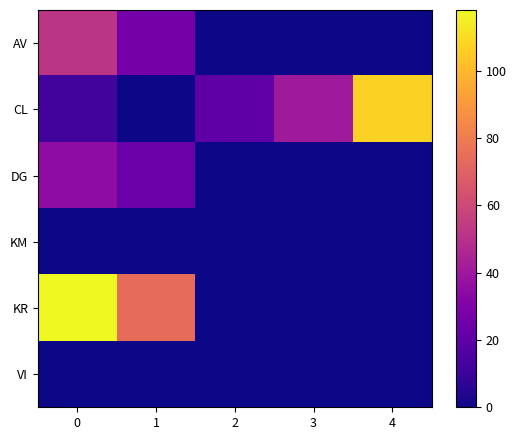

Which series changed the most between 1 and 2?

KR